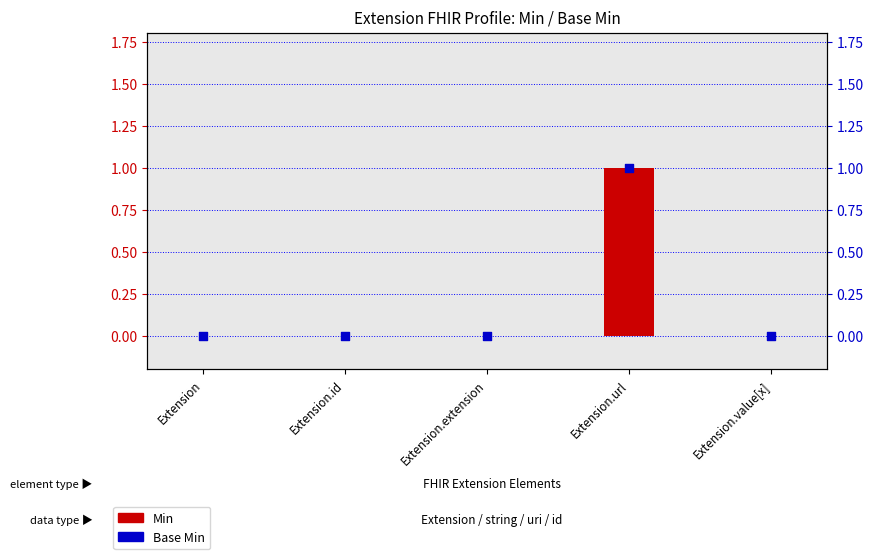

Which series has the widest spread of Y values?

Min